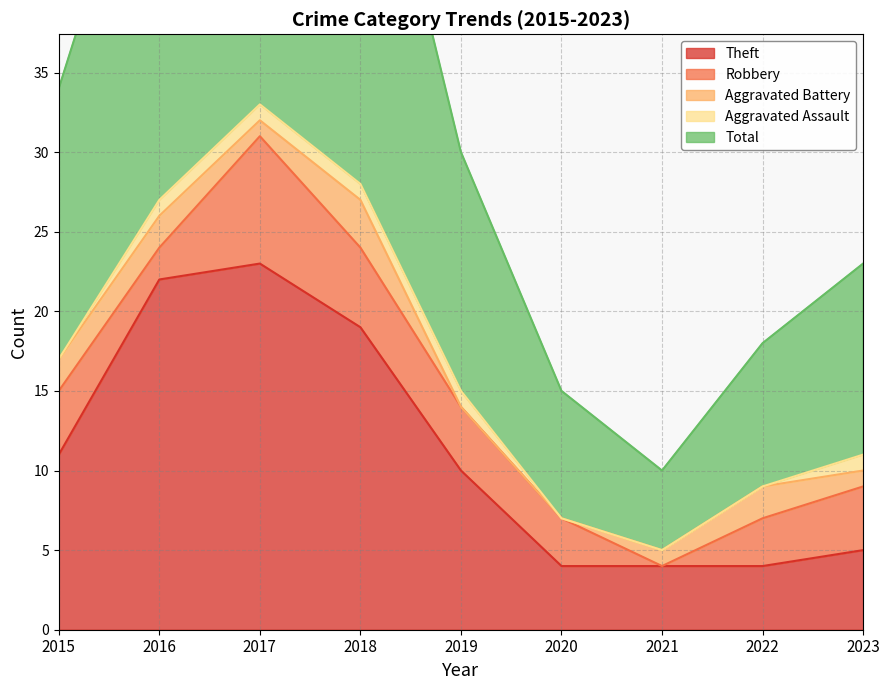

Reading left to right, extract all data points from this chart.

Theft: 11	22	23	19	10	4	4	4	5
Robbery: 4	2	8	5	4	3	0	3	4
Aggravated Battery: 2	2	1	3	0	0	1	2	1
Aggravated Assault: 0	1	1	1	1	0	0	0	1
Total: 17	27	34	28	15	8	5	9	12